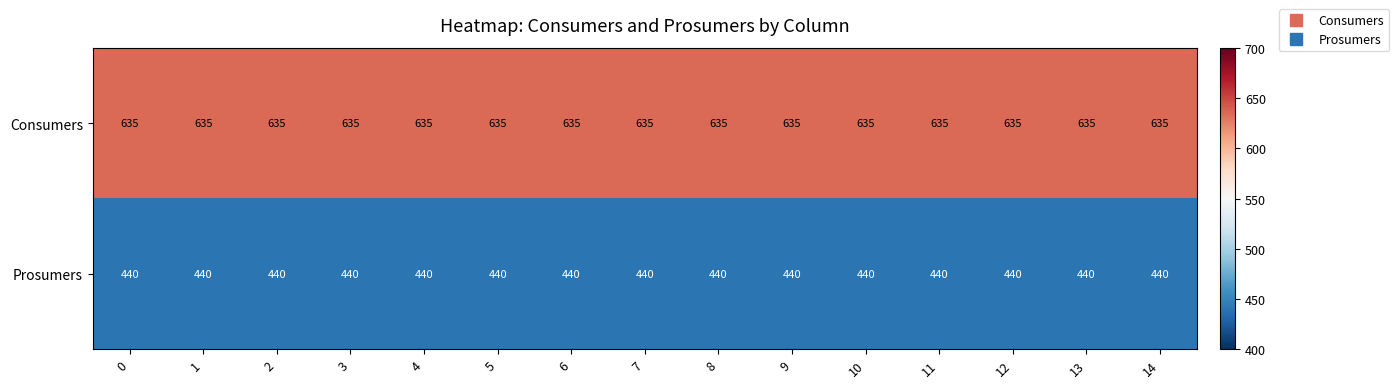

The Consumers series shows 876 at 8. True or false?

False